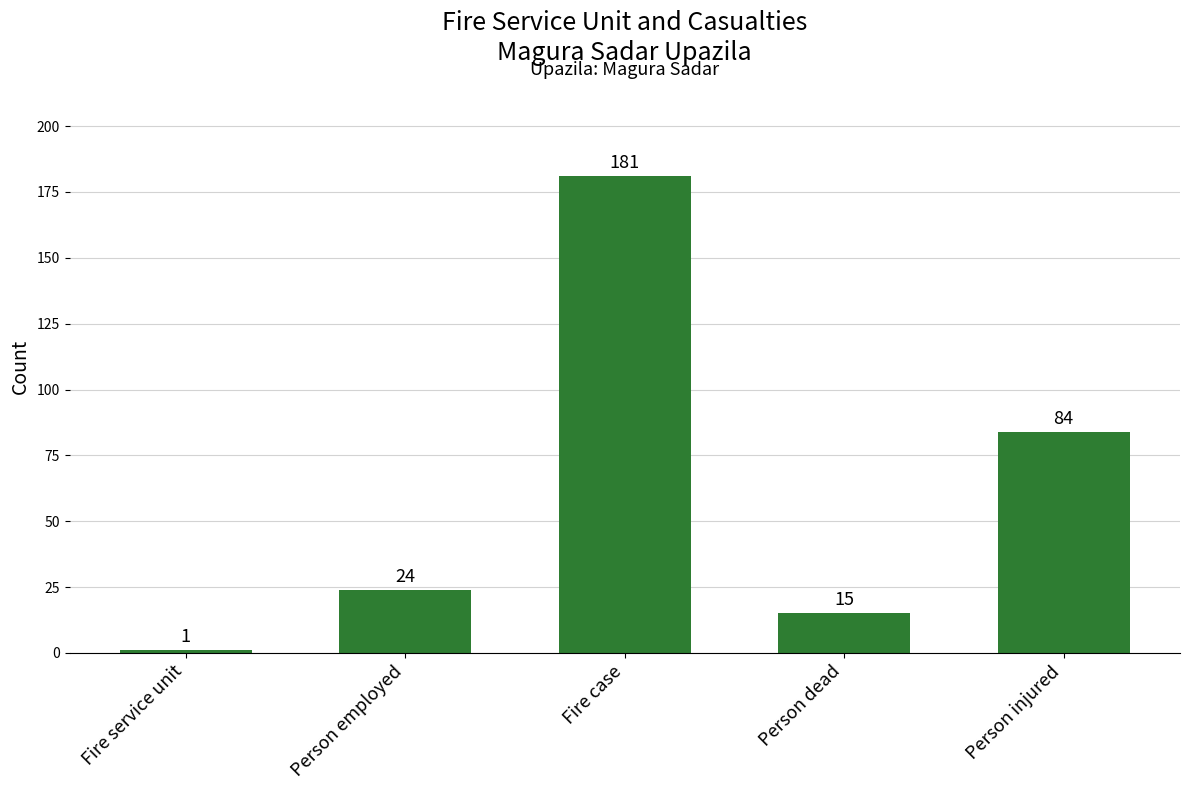

Count the number of categories in the chart.

5